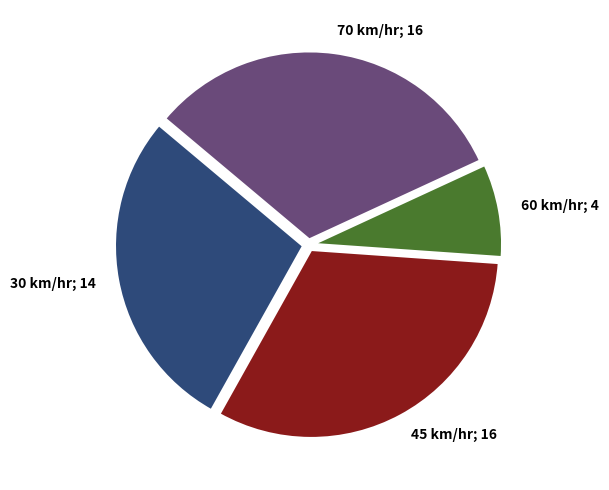

Is there any slice that represents more than half of the pie?

No